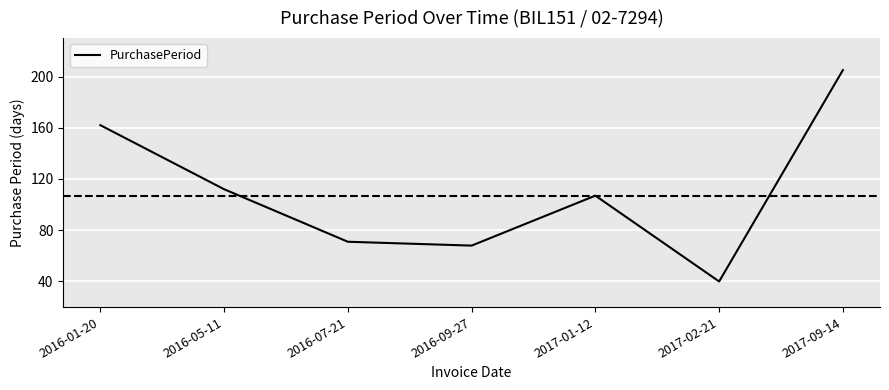

The value at 2016-07-21 is 71. True or false?

True